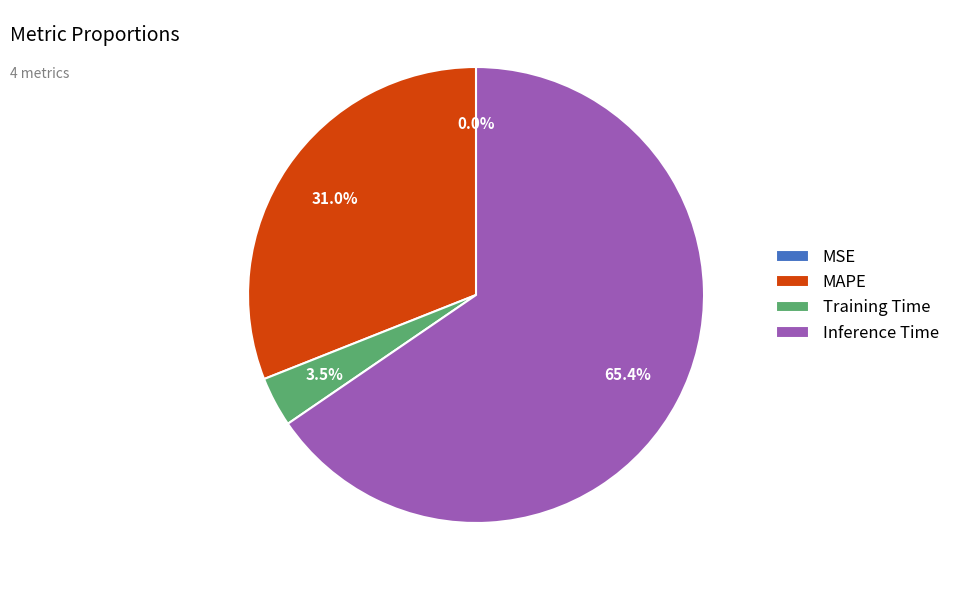

Which has a higher value, MAPE or Inference Time?

Inference Time